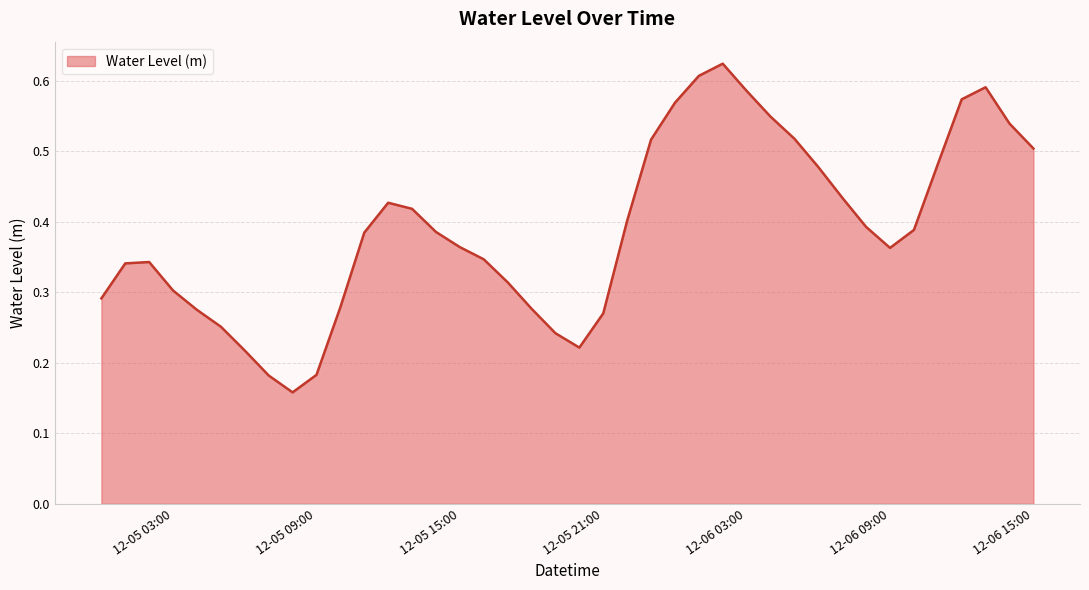

How many lines are shown in the chart?

1